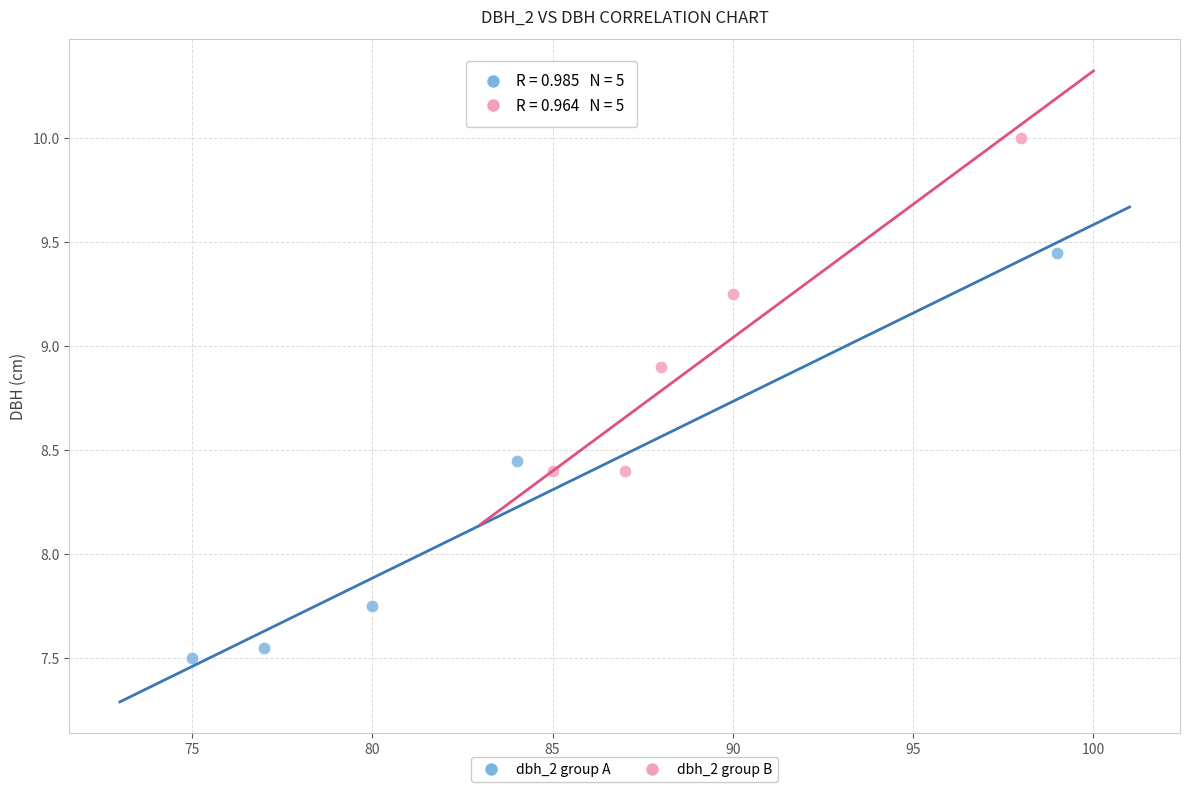

Which series has the widest spread of Y values?

dbh_2 group A